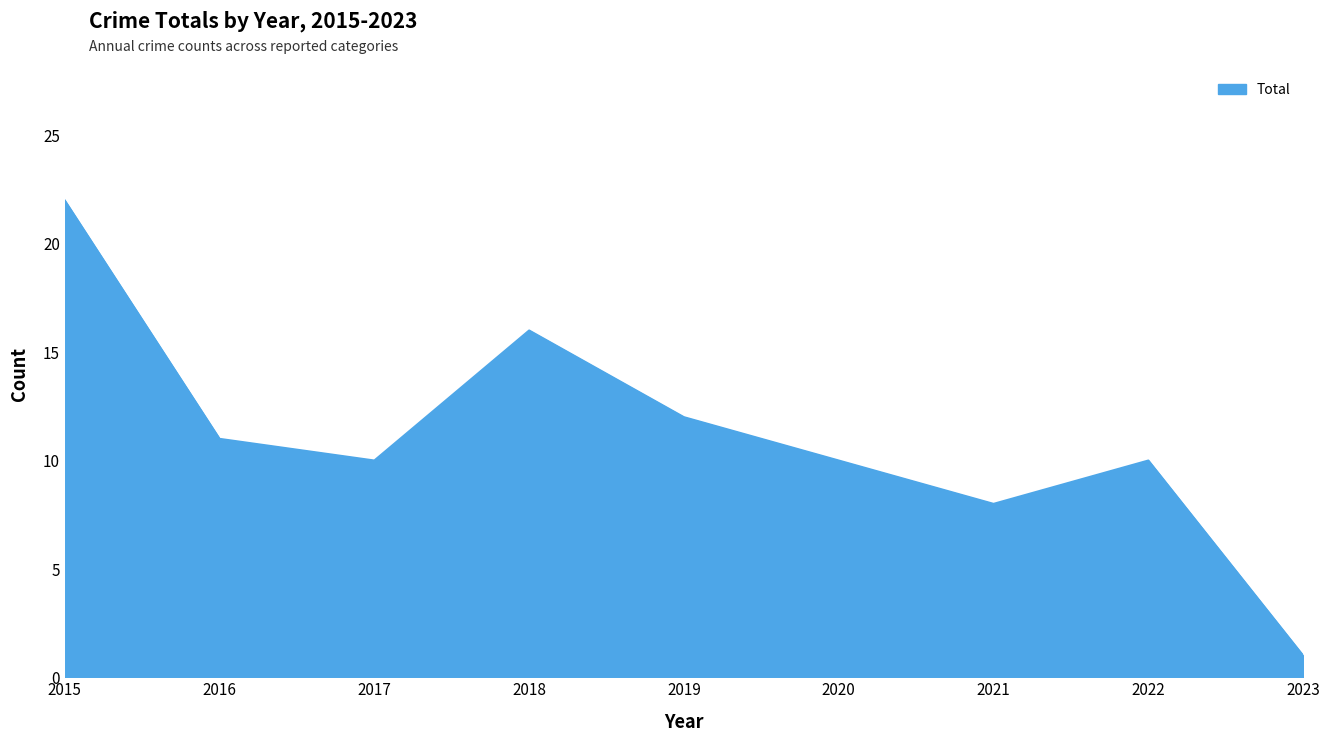

What is the change in value from 2016 to 2018?

+5